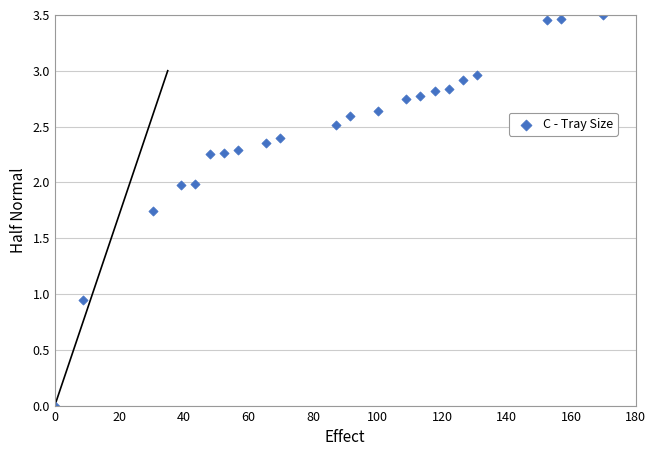

What is the range of X values (max minus min)?

170.0